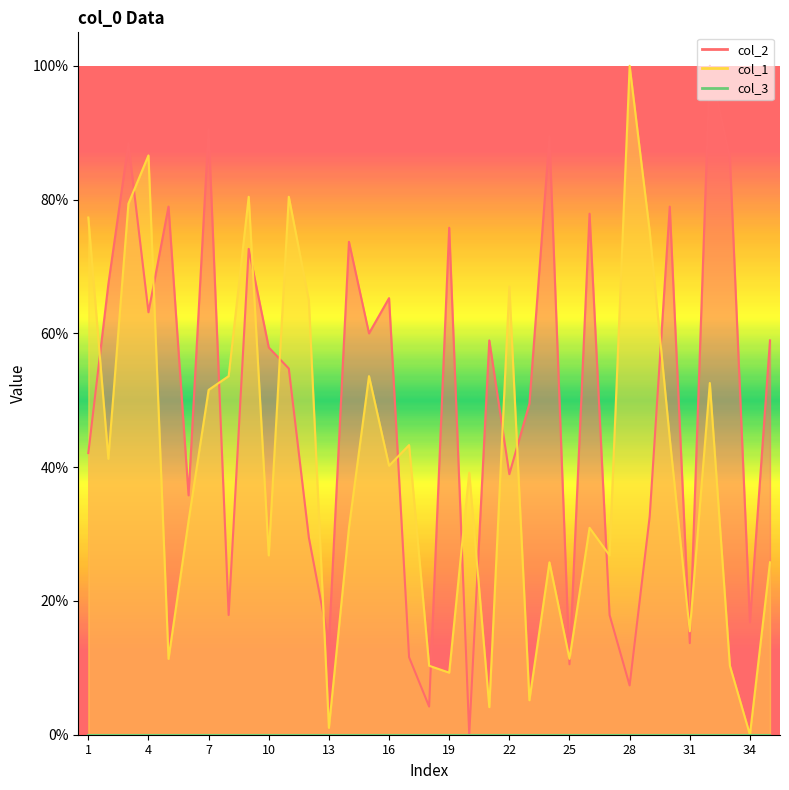

Reading left to right, transcribe all the data shown in this chart.

col_2: 1=42.1	2=67.4	3=88.4	4=63.2	5=78.9	6=35.8	7=90.5	8=17.9	9=72.6	10=57.9	11=54.7	12=29.5	13=13.7	14=73.7	15=60.0	16=65.3	17=11.6	18=4.2	19=75.8	20=0.0	21=58.9	22=38.9	23=49.5	24=89.5	25=10.5	26=77.9	27=17.9	28=7.4	29=32.6	30=78.9	31=13.7	32=100.0	33=86.3	34=16.8	35=58.9
col_1: 1=77.3	2=41.2	3=79.4	4=86.6	5=11.3	6=32.0	7=51.5	8=53.6	9=80.4	10=26.8	11=80.4	12=64.9	13=1.0	14=30.9	15=53.6	16=40.2	17=43.3	18=10.3	19=9.3	20=39.2	21=4.1	22=67.0	23=5.2	24=25.8	25=11.3	26=30.9	27=26.8	28=100.0	29=75.3	30=44.3	31=15.5	32=52.6	33=10.3	34=0.0	35=25.8